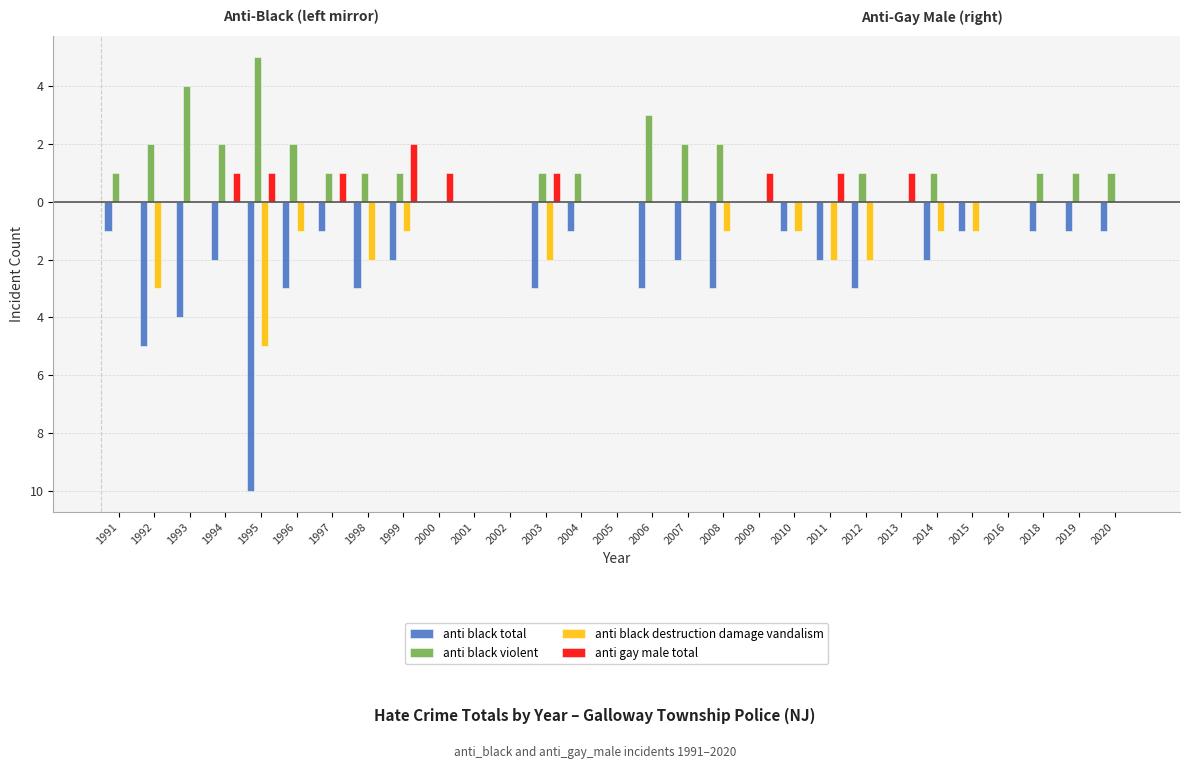

Does the chart contain stacked bars?

No